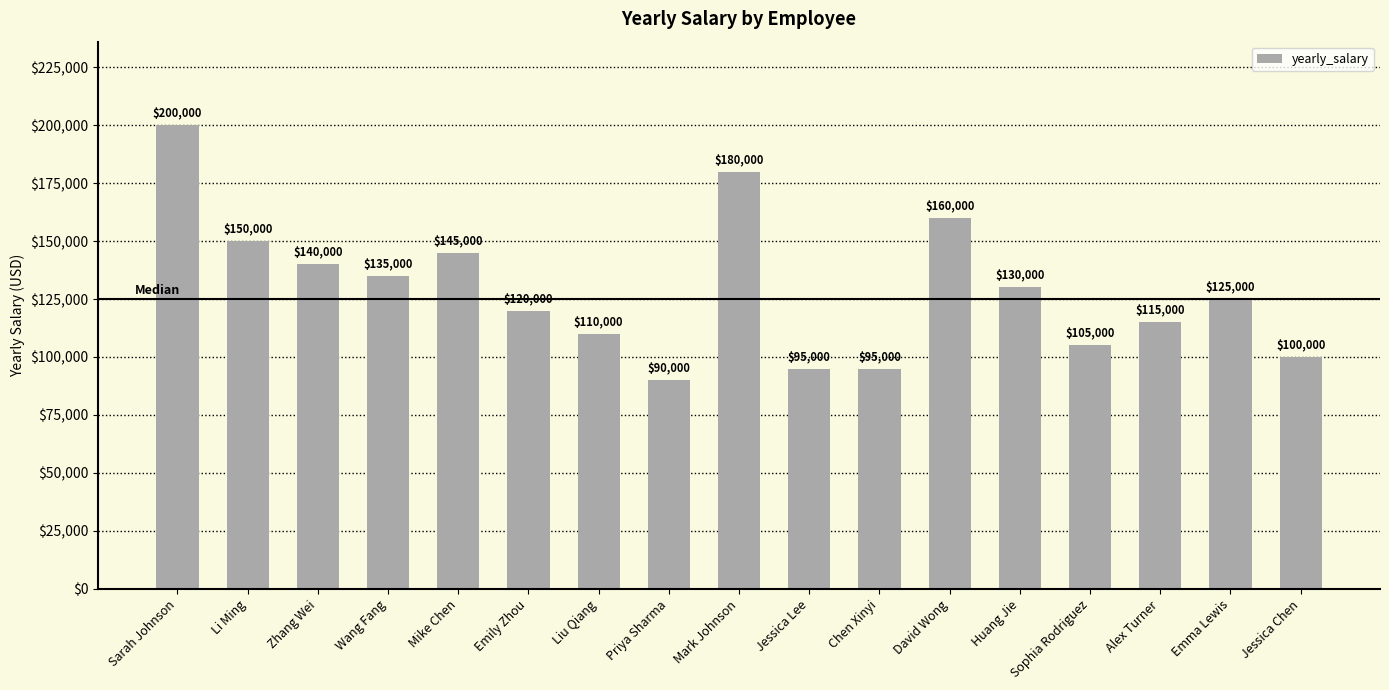

The chart shows a value of 123771 at Mark Johnson. True or false?

False